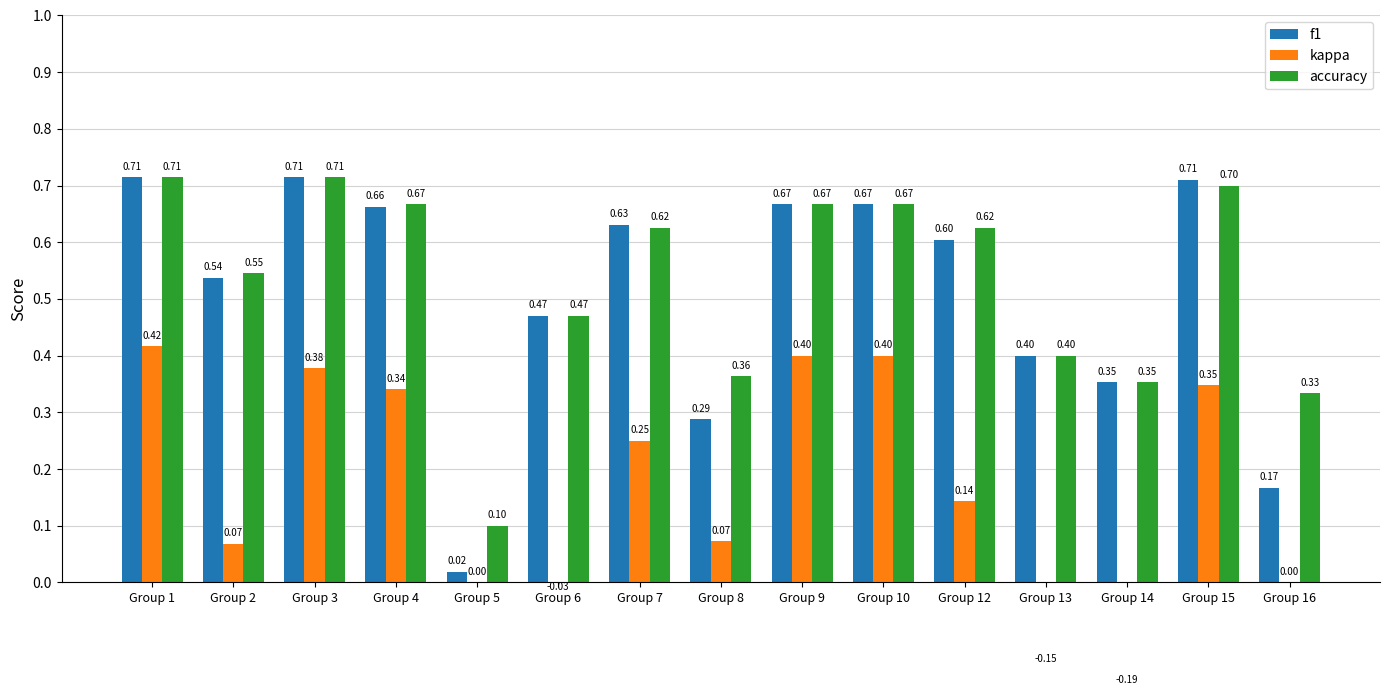

At which label is f1 closest to 0?

Group 5